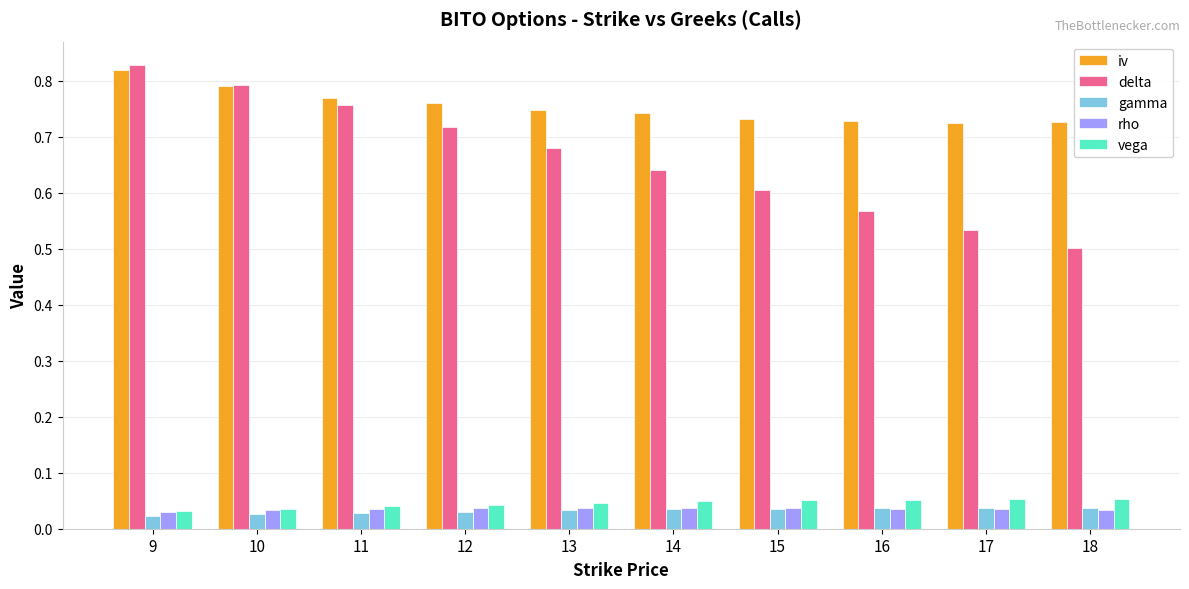

Which series has the widest spread of values?

delta